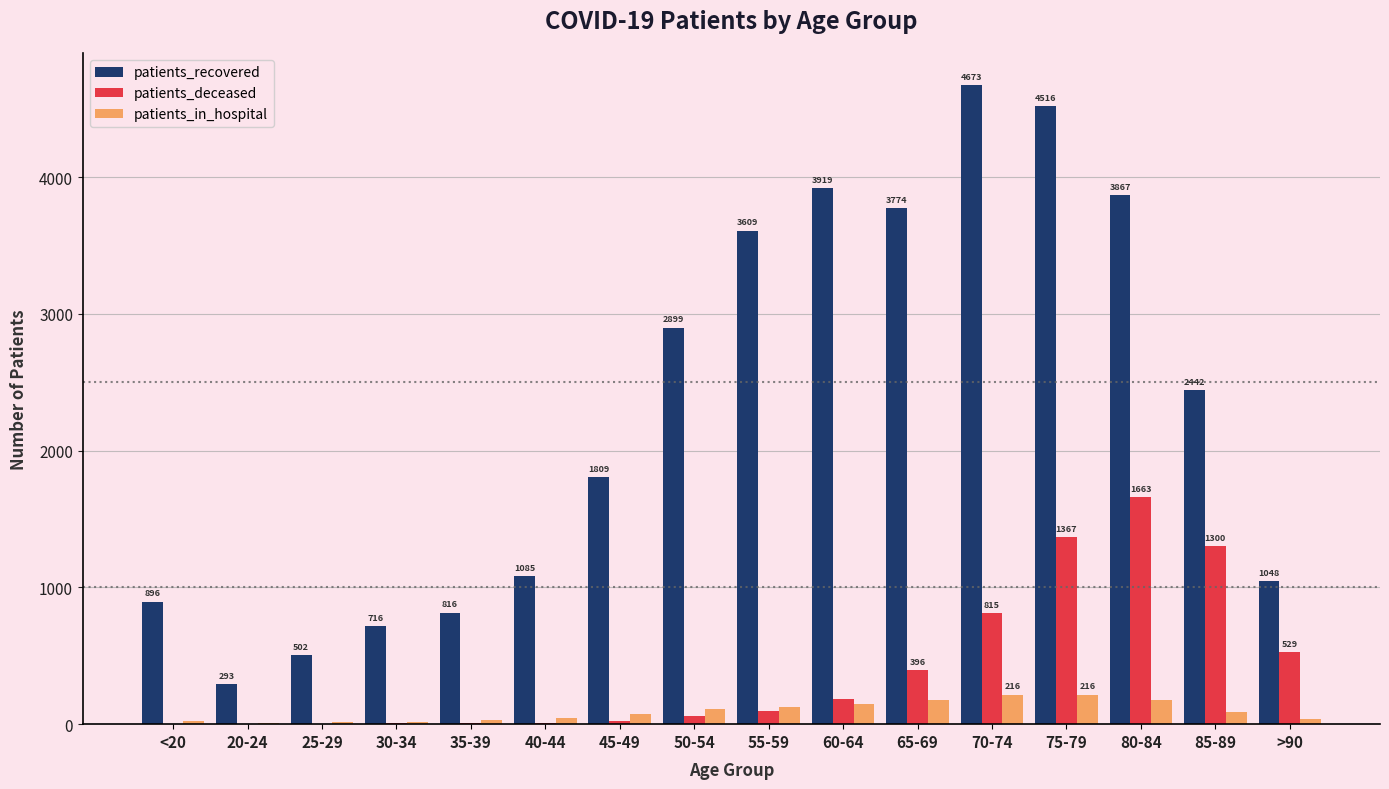

What is the maximum value for patients_in_hospital?

216